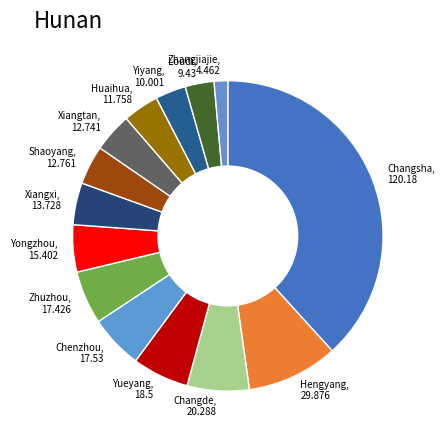

Is Yongzhou the majority of the pie?

No